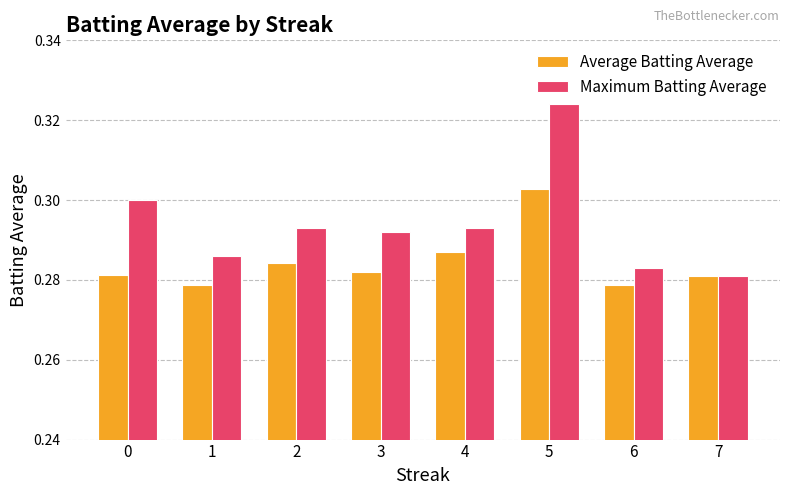

At 5, list the series in order from largest to smallest.

Maximum Batting Average, Average Batting Average